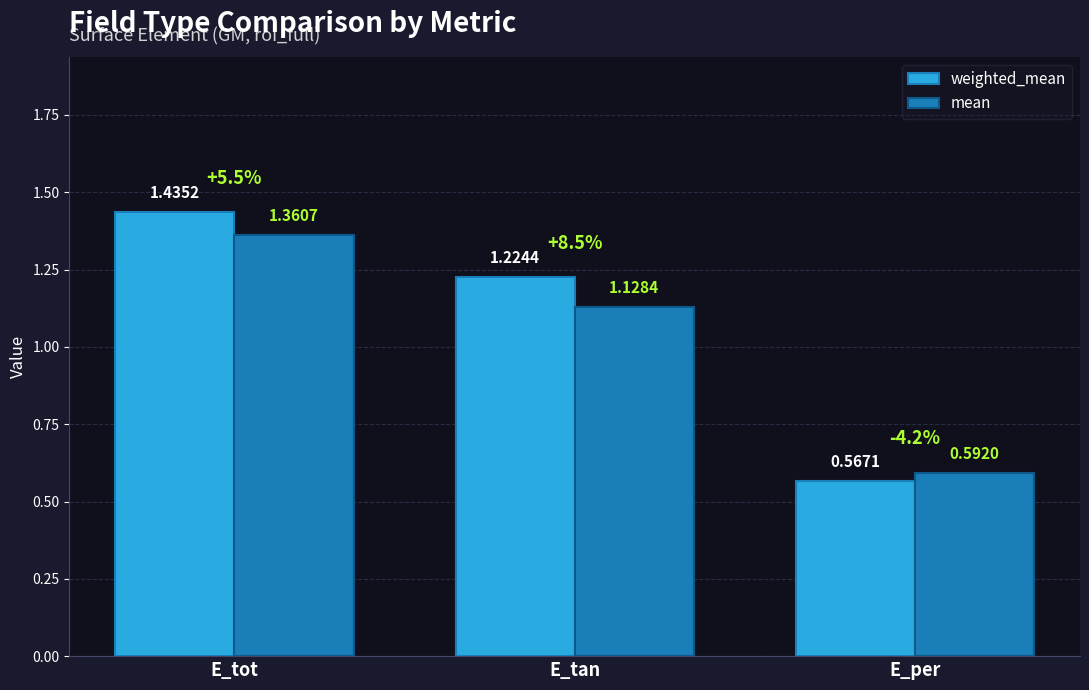

Which category has the lowest value in the weighted_mean series?

E_per